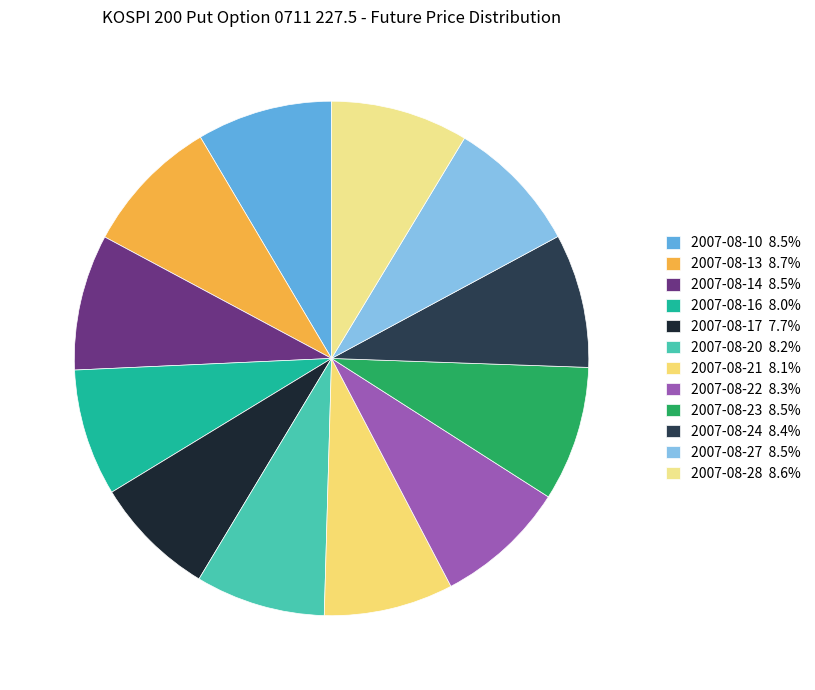

What is the change in value from 2007-08-21 to 2007-08-28?

+13.8